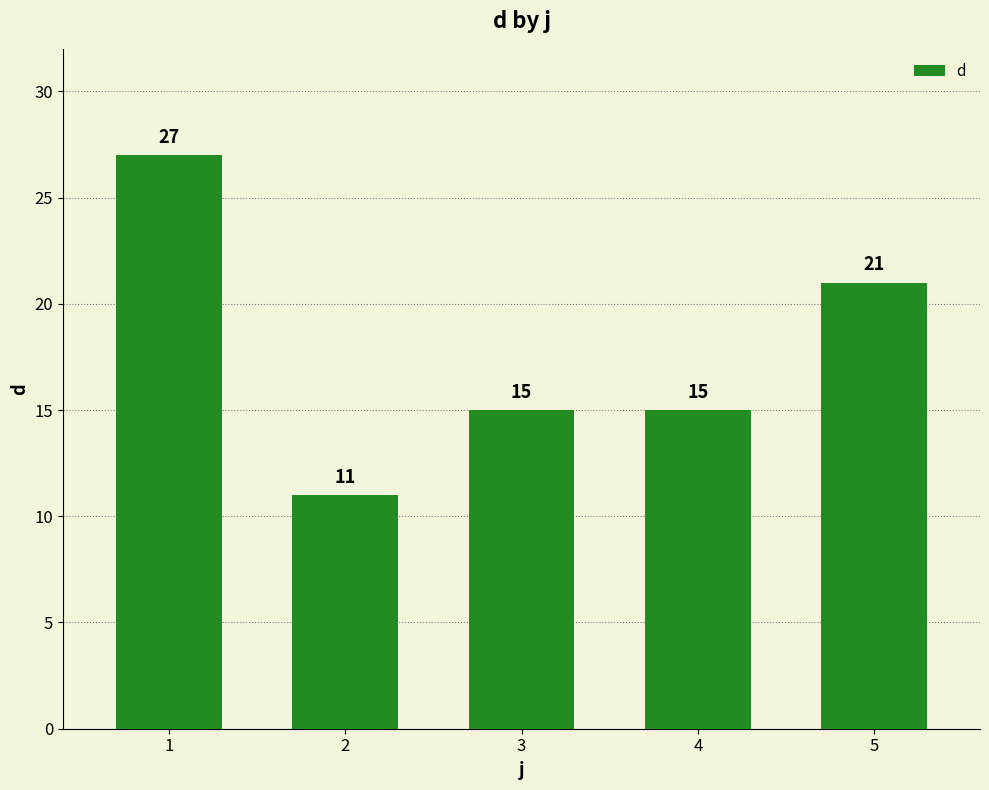

What value does the data have at 1, to the nearest 10?

30